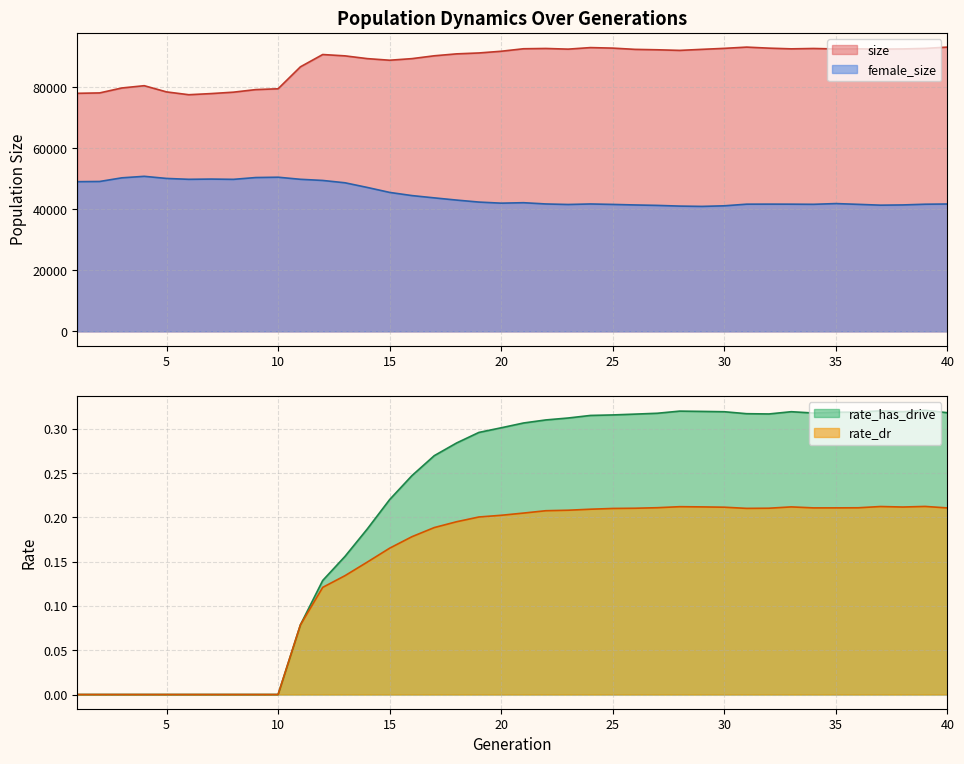

At 34, list the series in order from smallest to largest.

rate_dr, rate_has_drive, female_size, size